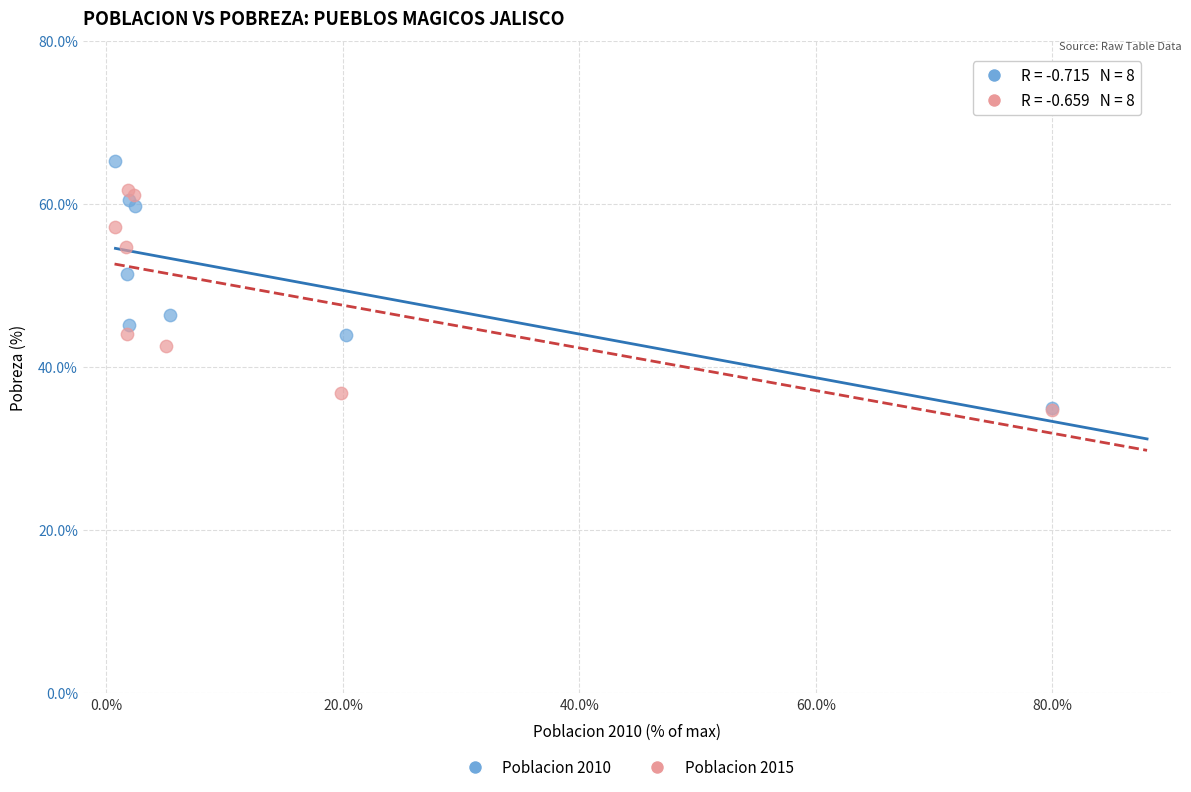

What are all the series names shown in the legend?

Poblacion 2010, Poblacion 2015